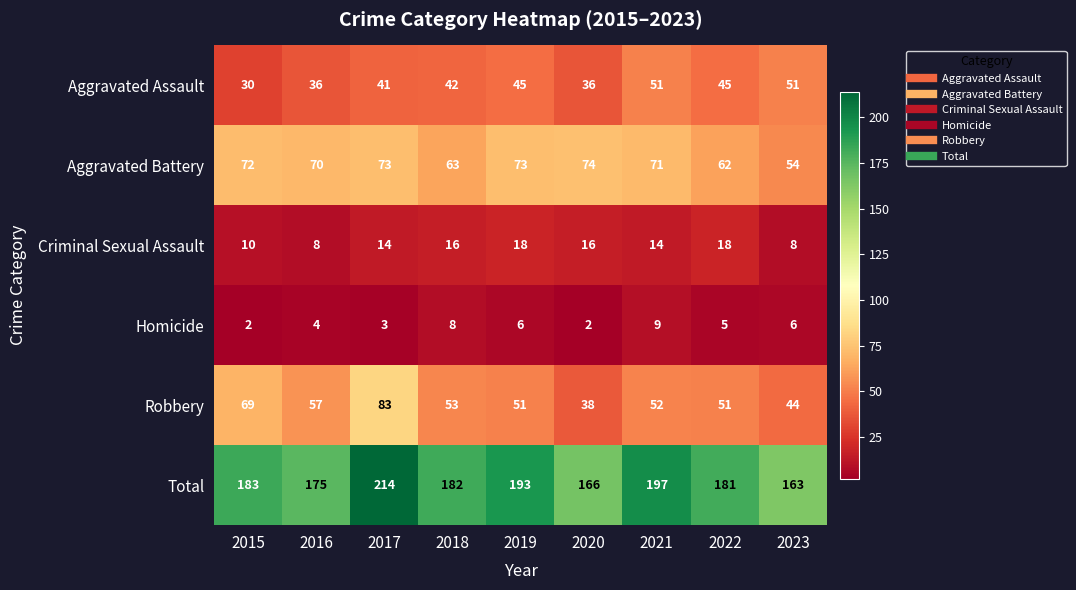

What is the minimum value for Criminal Sexual Assault?

8